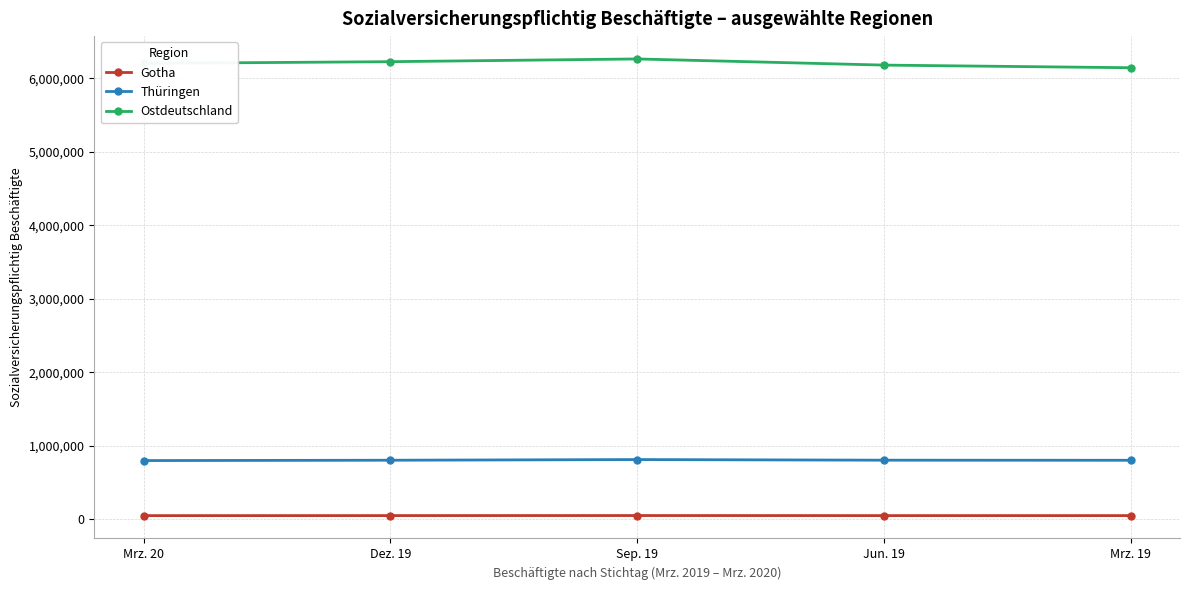

True or false: Ostdeutschland has more than 2 interior local peaks.

False